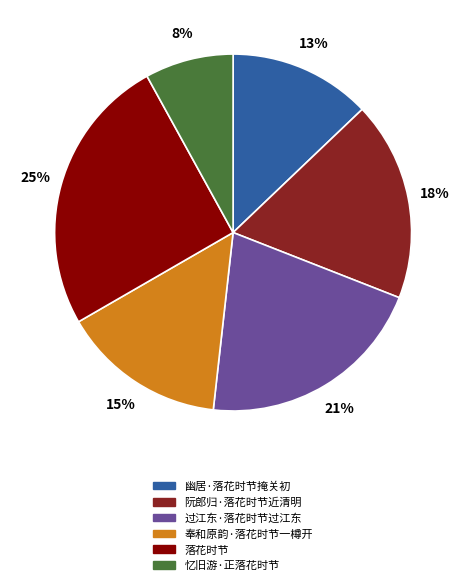

Which slice is the largest?

落花时节